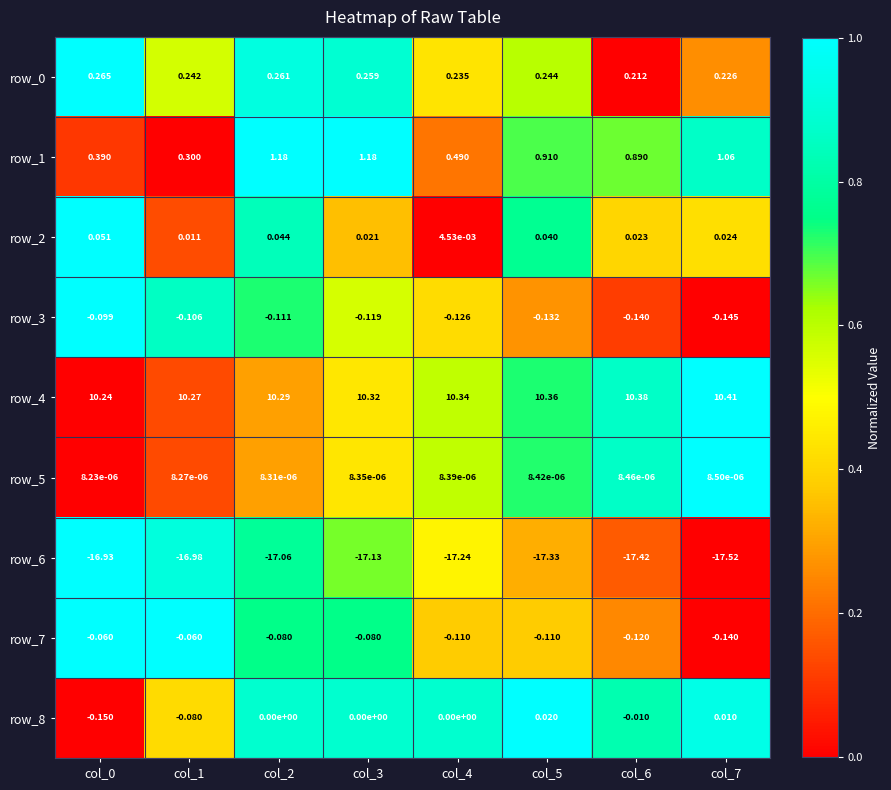

Is the value of row_0 at col_3 greater than the value of row_5 at col_3?

Yes